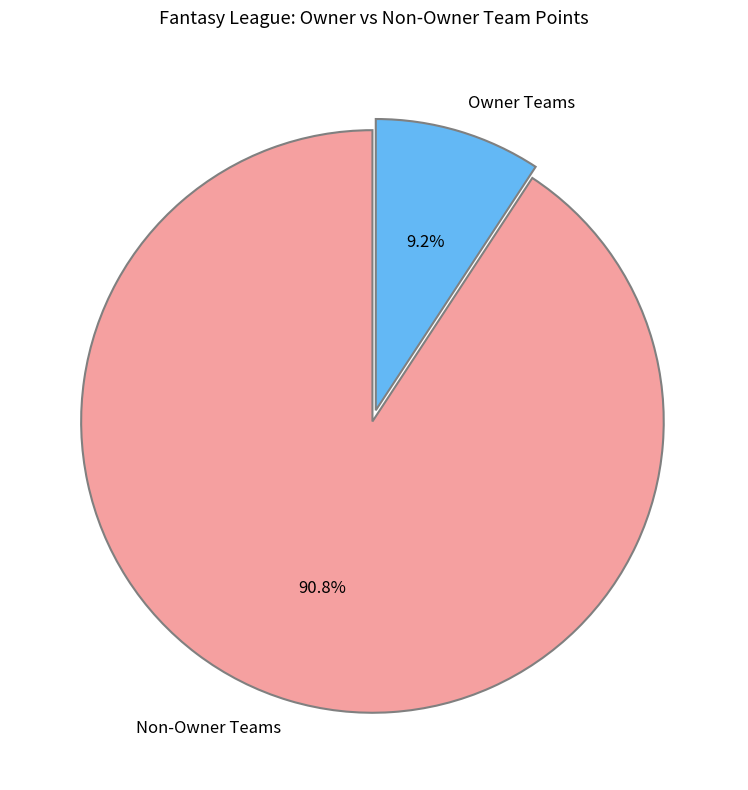

Is there a majority slice in this chart?

Yes